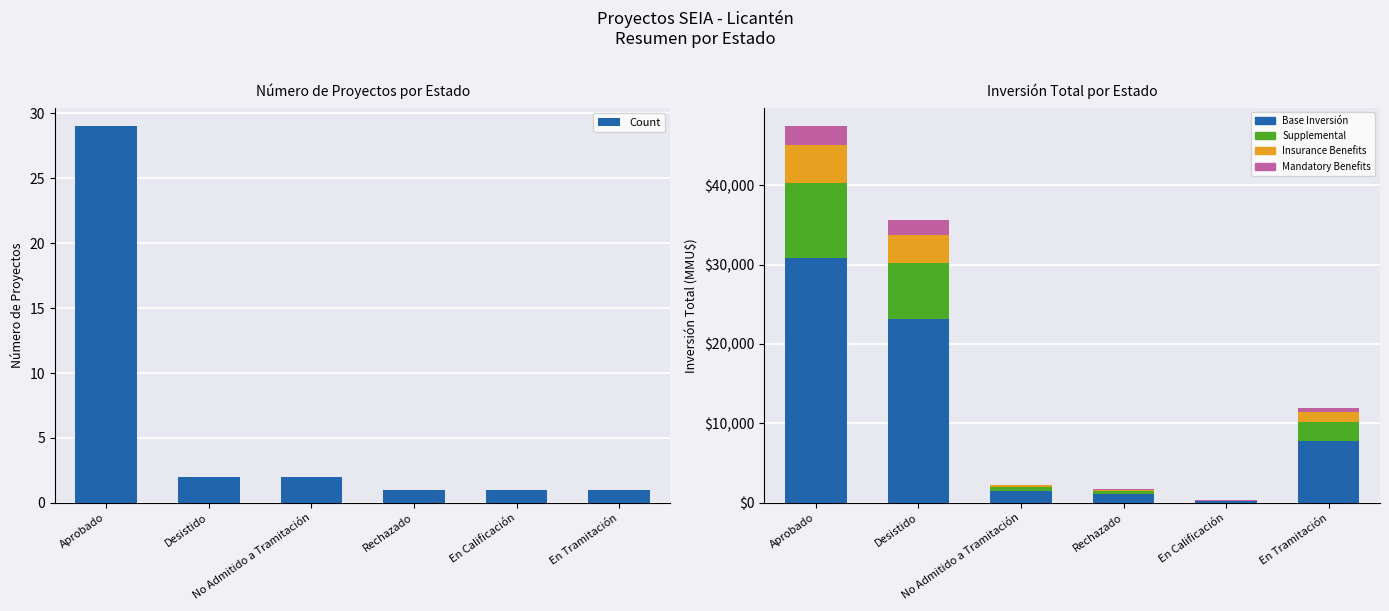

How many categories are shown in the chart?

6